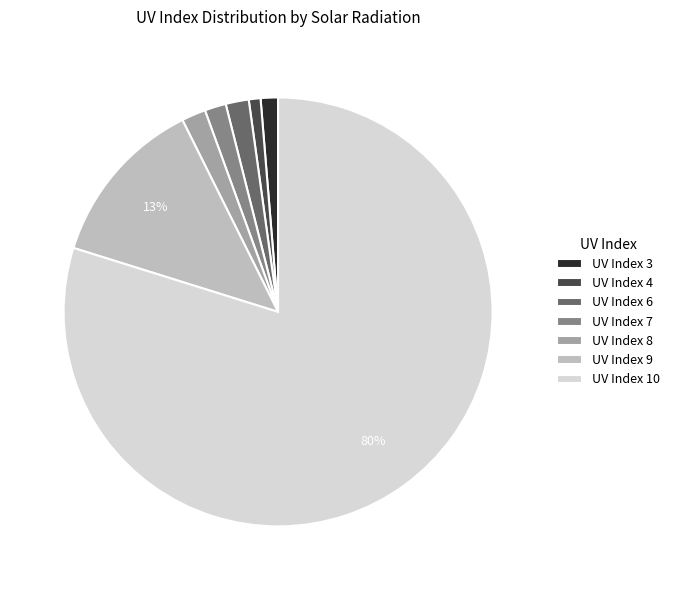

Do UV Index 8 and UV Index 6 together represent more than half of the pie?

No